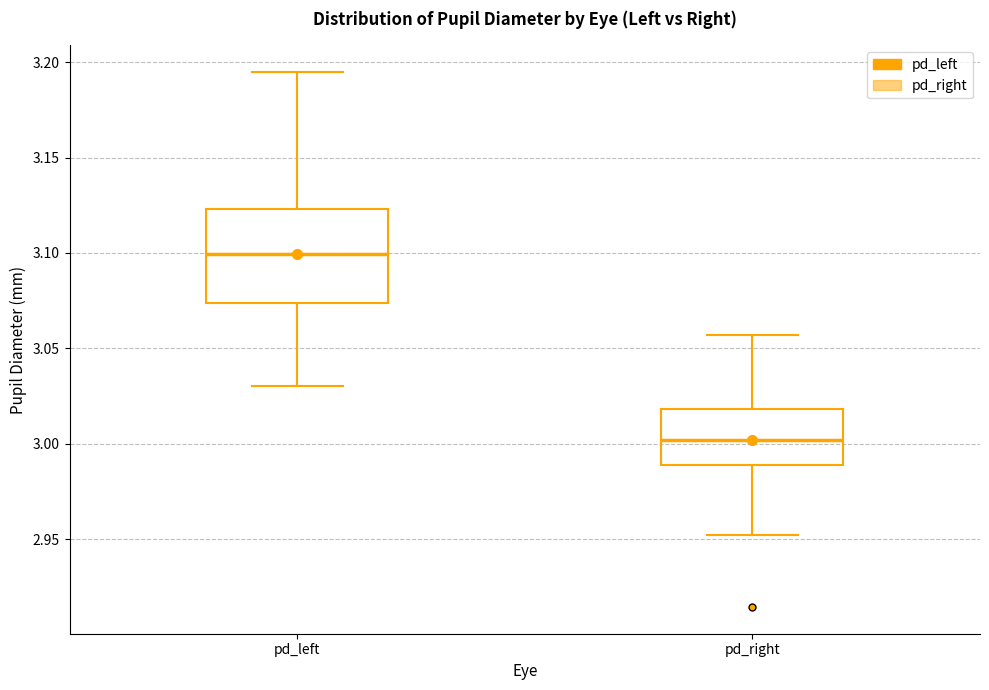

Which box is the tallest, from its lower edge to its upper edge?

pd_left